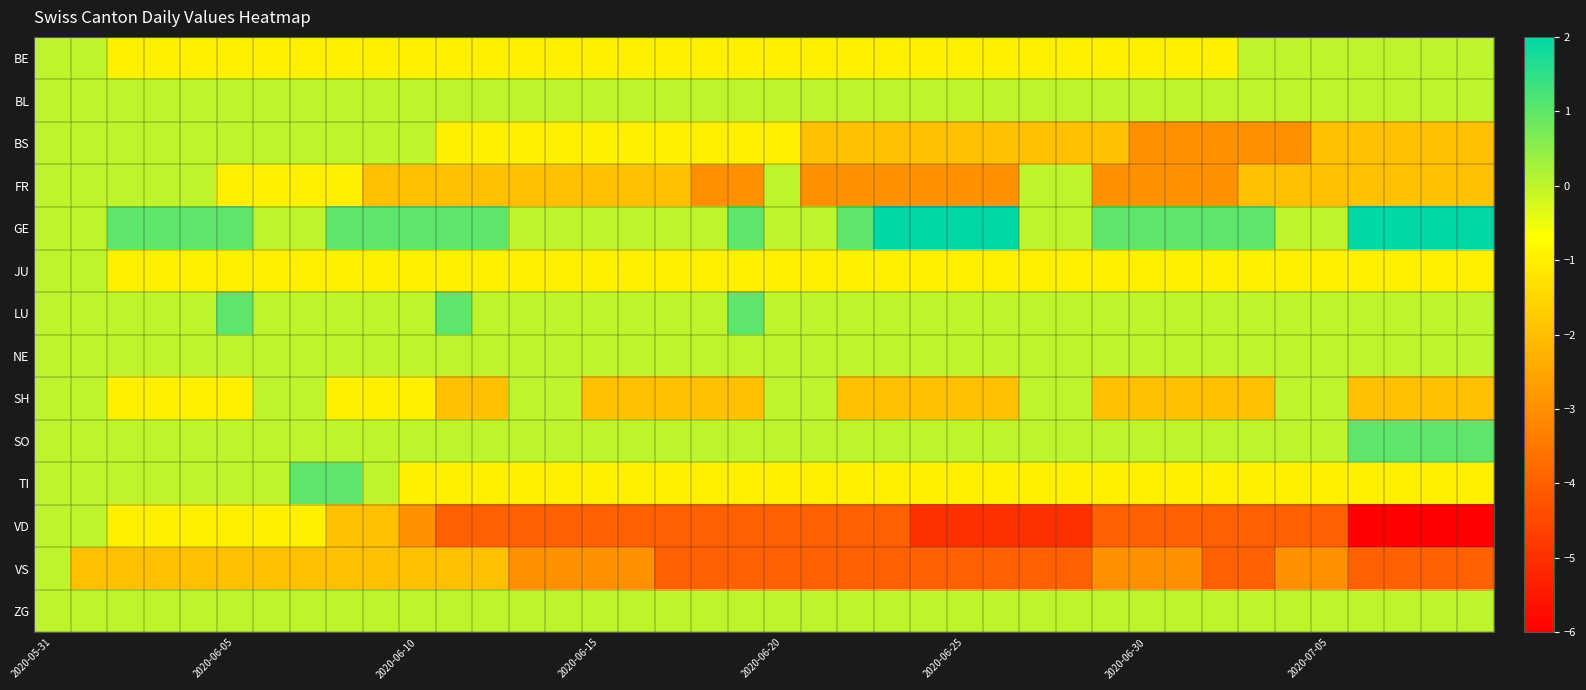

Which series has the largest total across all categories?

GE